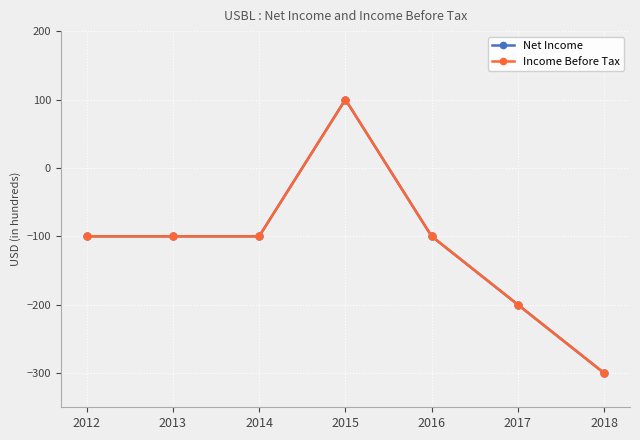

Is this an area chart (filled region under the line)?

No